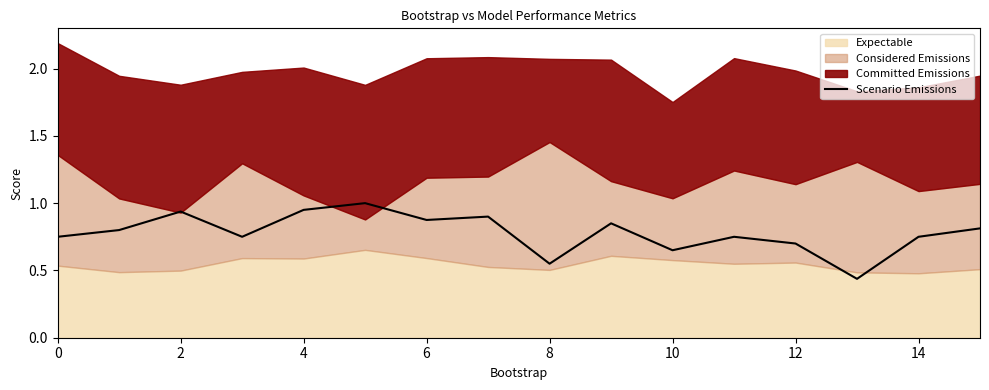

The Scenario Emissions series shows 0.4 at 0. True or false?

False